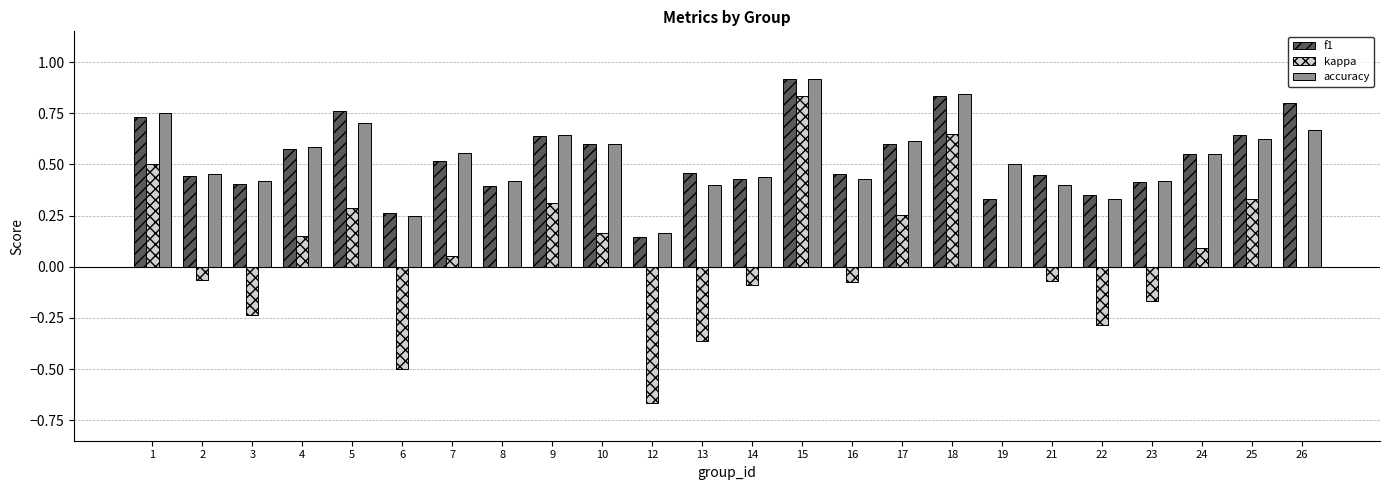

The value of f1 at 13 is 0.5. True or false?

True